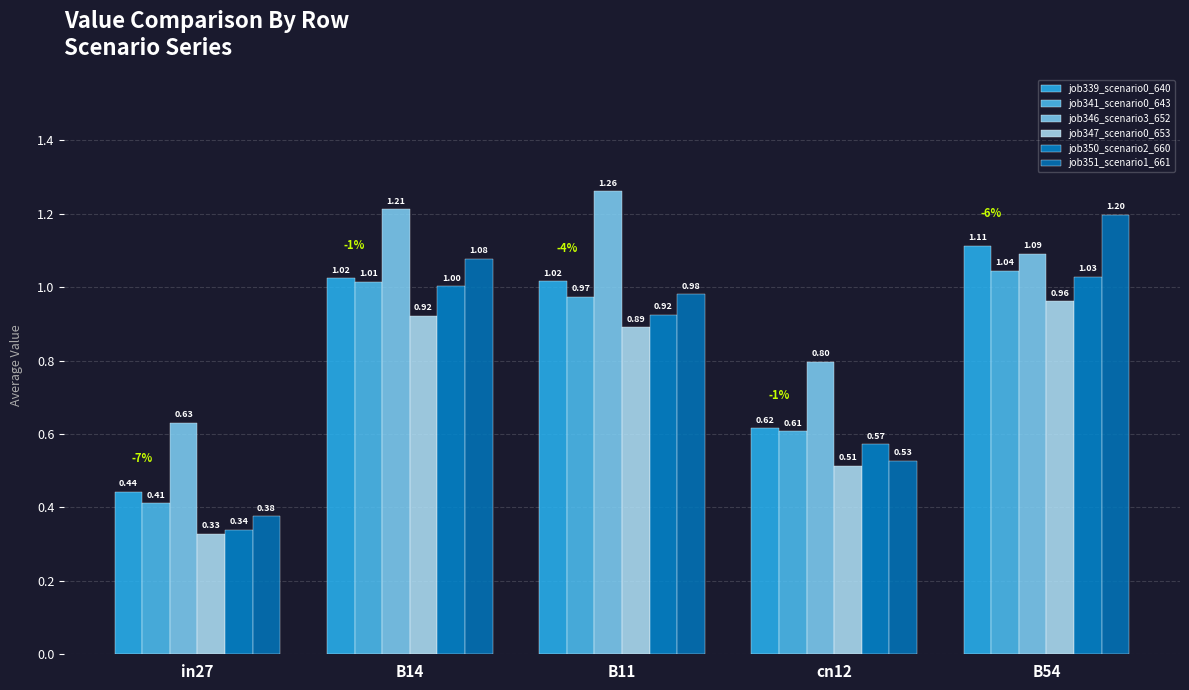

What is the value of the job339_scenario0_640 bar at the 2nd from the left?

1.0